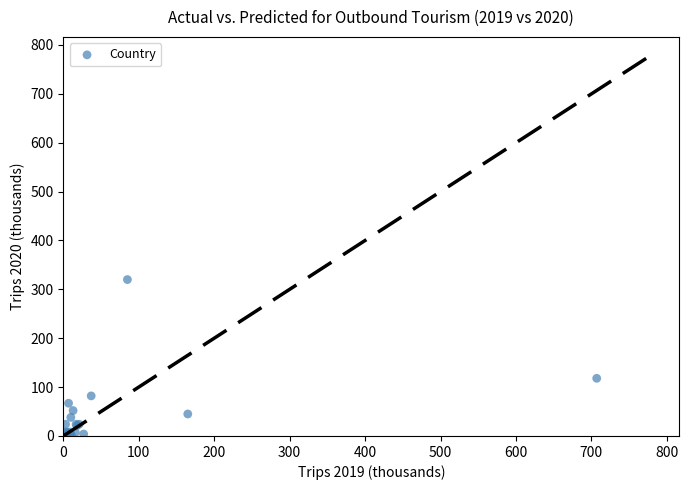

What Y value in the scatter plot is closest to 160?

118